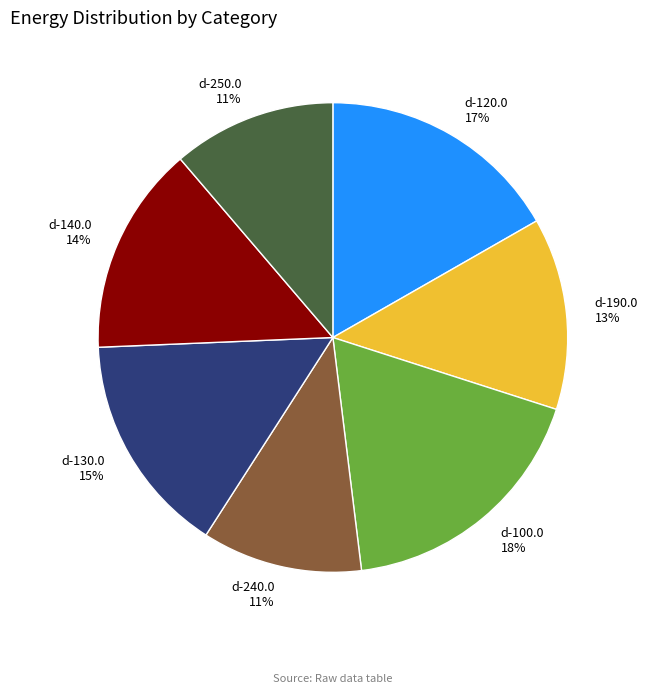

What percentage is the d-250.0 slice, to the nearest percent?

11%